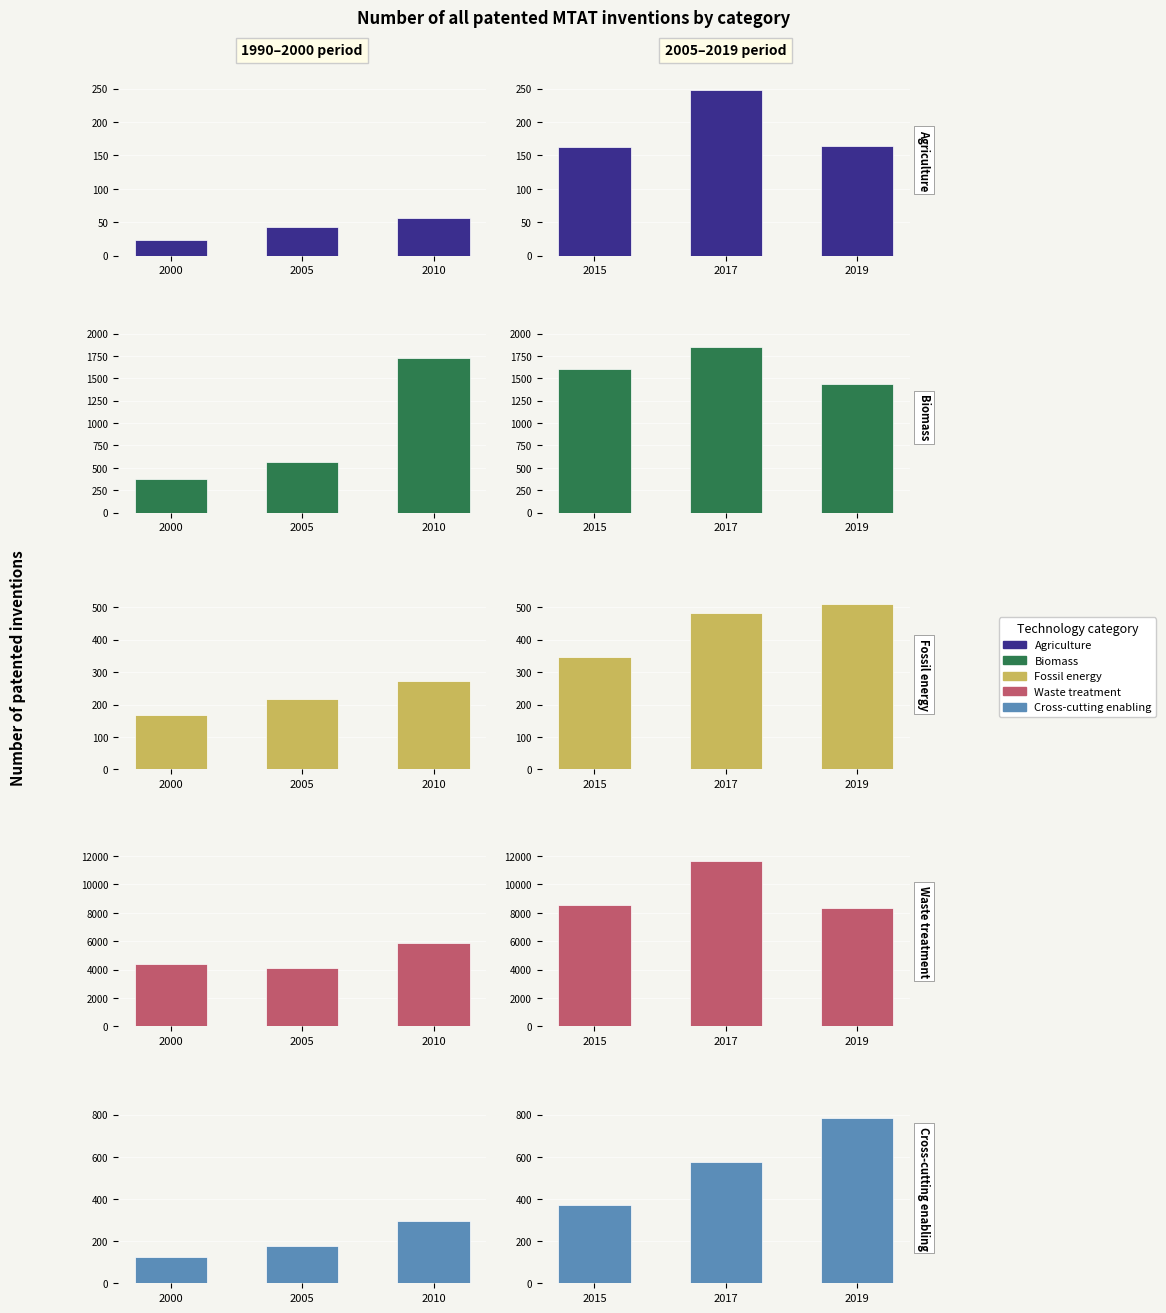

Is the value of Agriculture at 2015 greater than the value of Cross-cutting enabling at 2019?

No